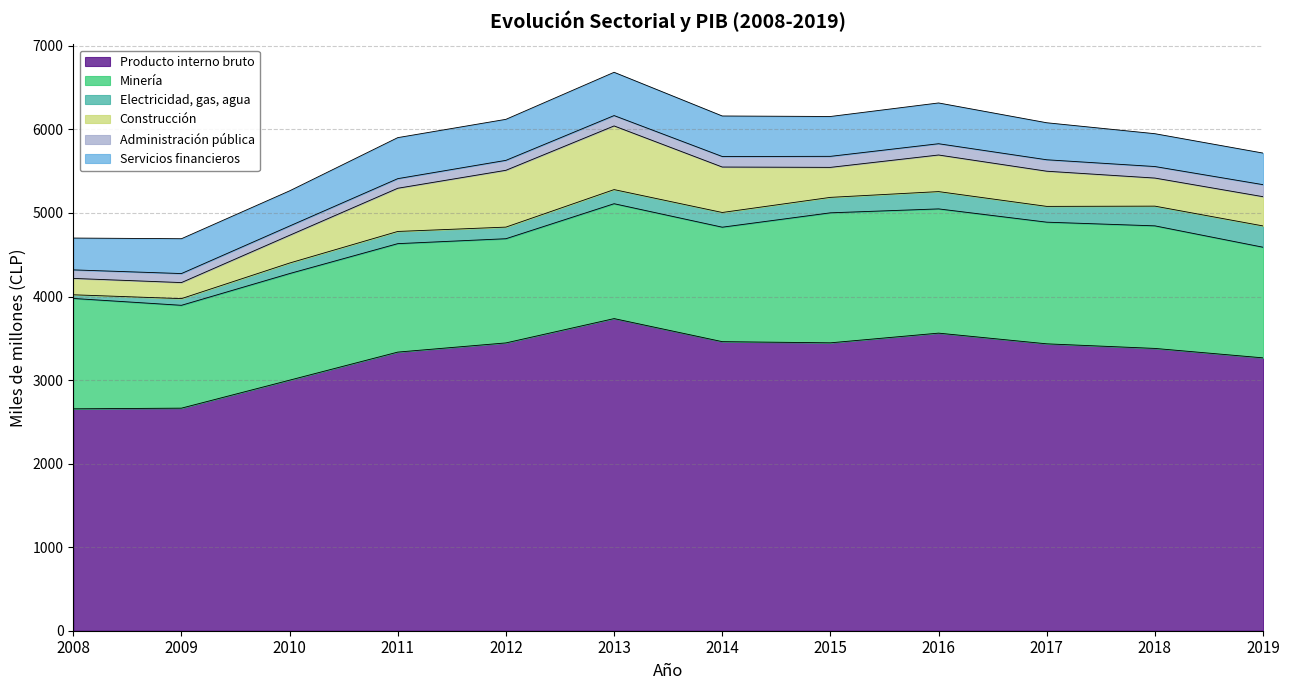

Which has a higher value, 2013 or 2011?

2013